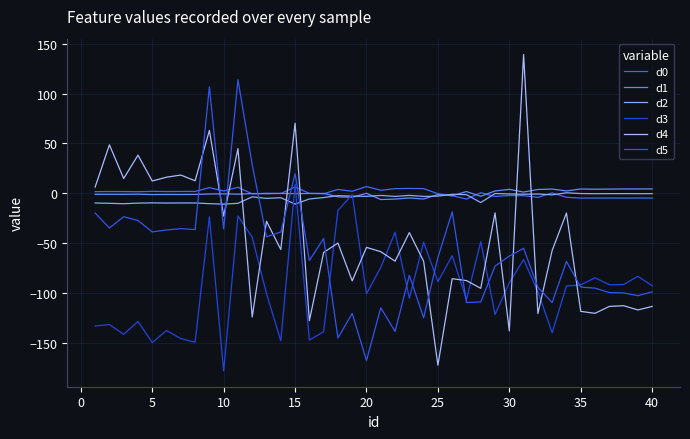

In d0, how many points are higher than both neighbors (excluding endpoints)?

14